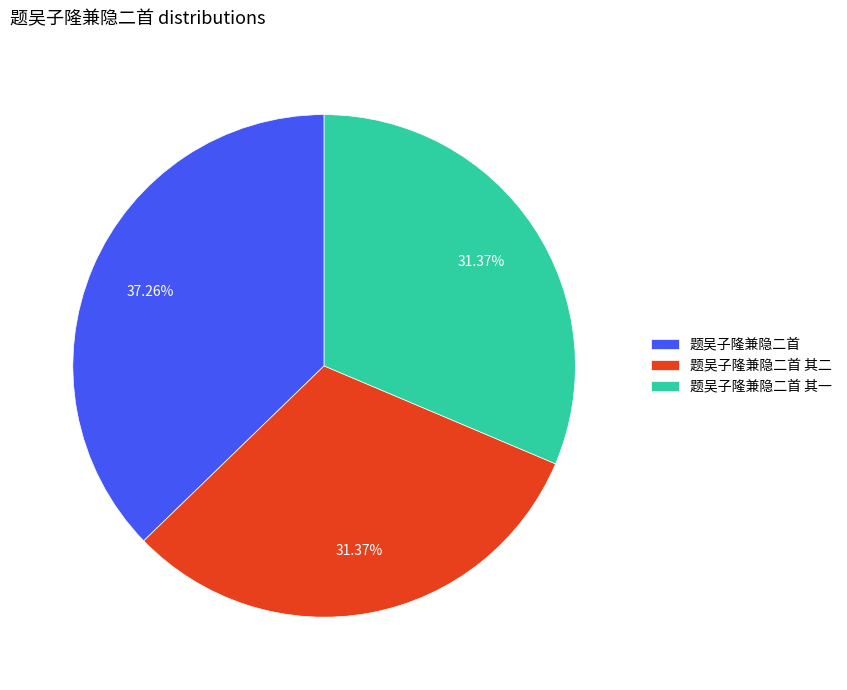

To the nearest percent, what is the difference between the 题吴子隆兼隐二首 其一 and 题吴子隆兼隐二首 slice percentages?

6%